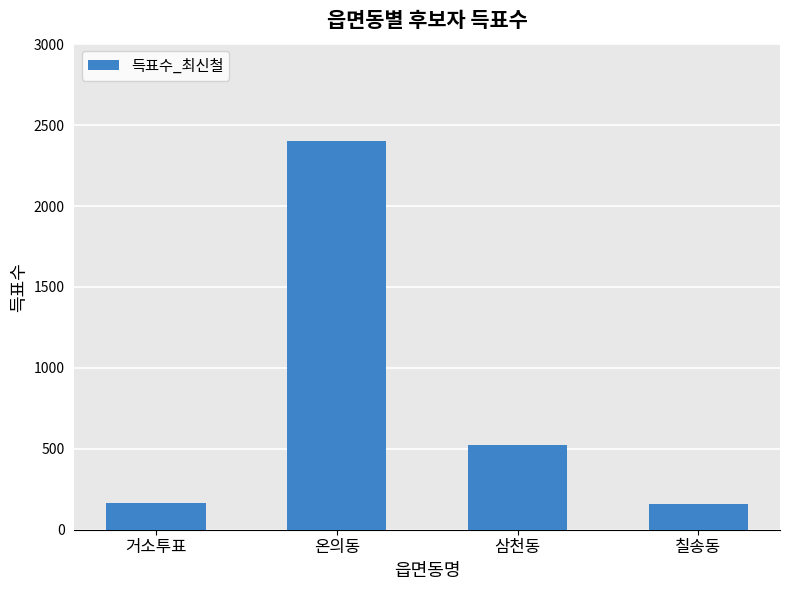

What is the difference between the maximum and minimum values?

2247